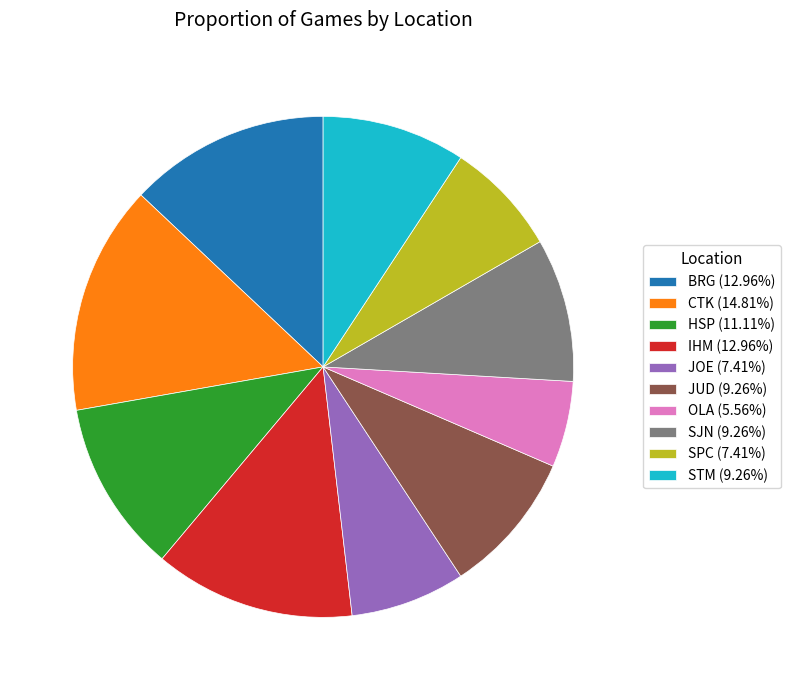

Is there a majority slice in this chart?

No